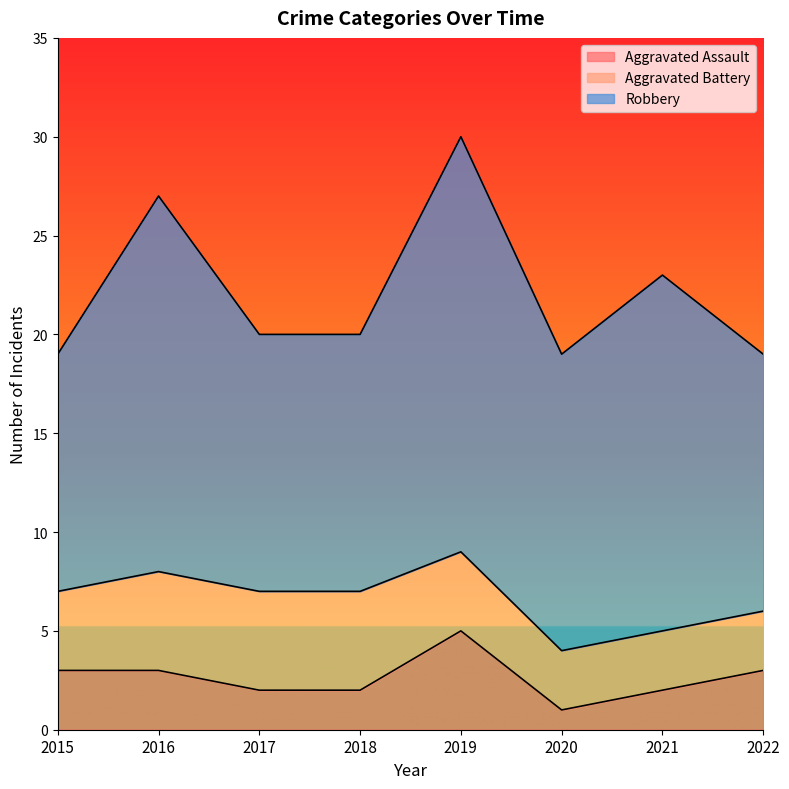

What are all the series names shown in the legend?

Aggravated Assault, Aggravated Battery, Robbery